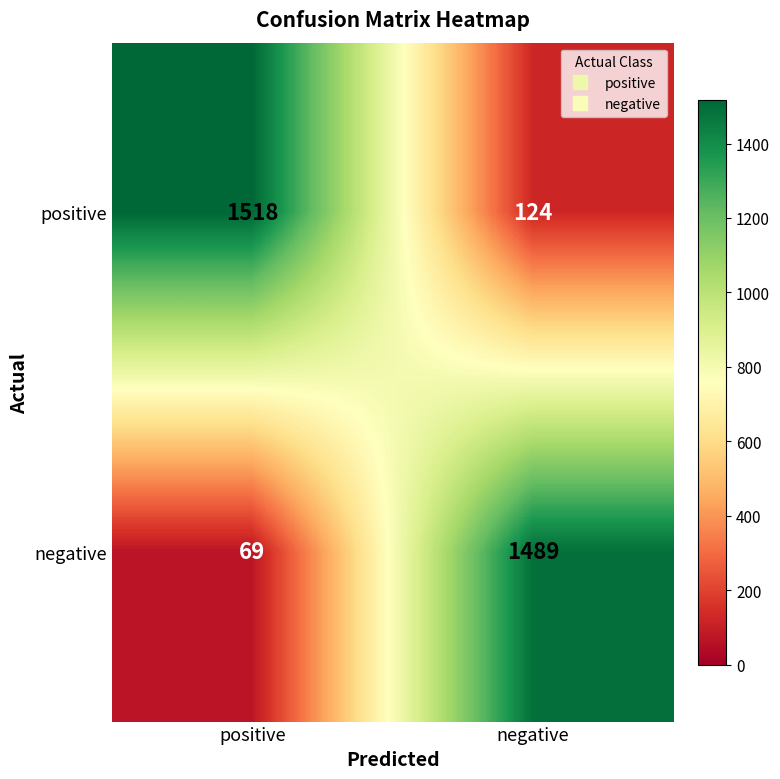

What is the sum of the positive values at negative and positive?

1642